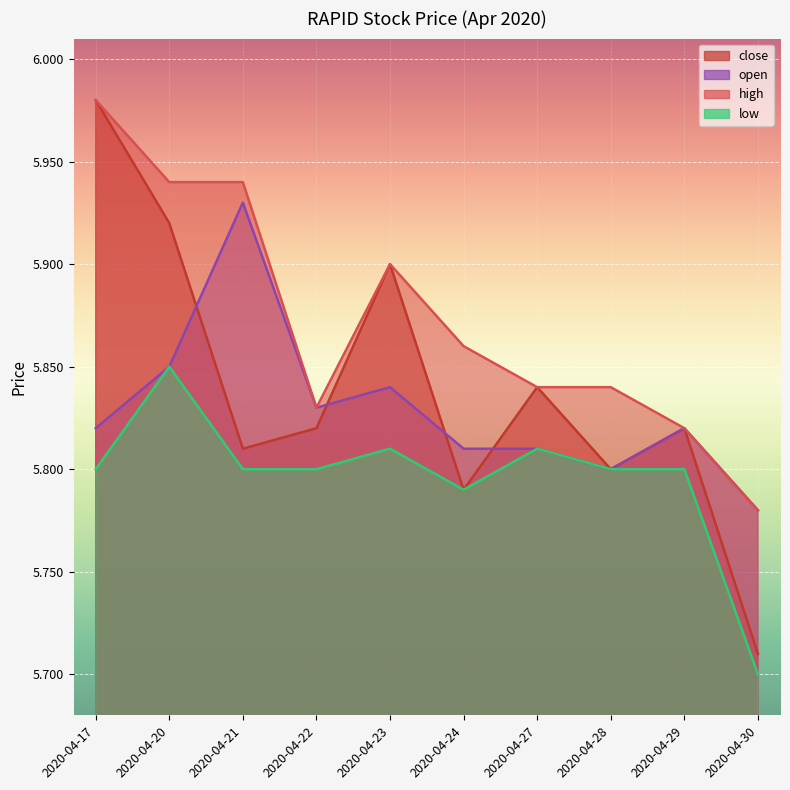

How many low values are between 5 and 6?

10